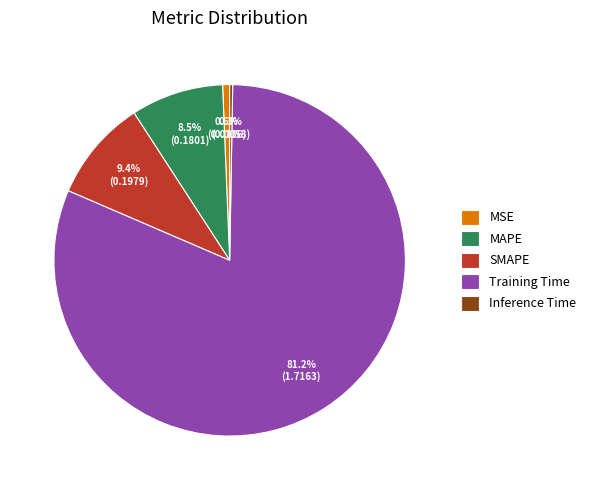

Which category has the biggest portion of the pie?

Training Time